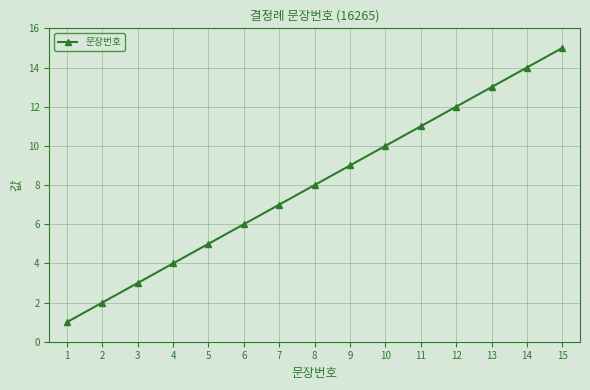

Count the number of data series in this chart.

1